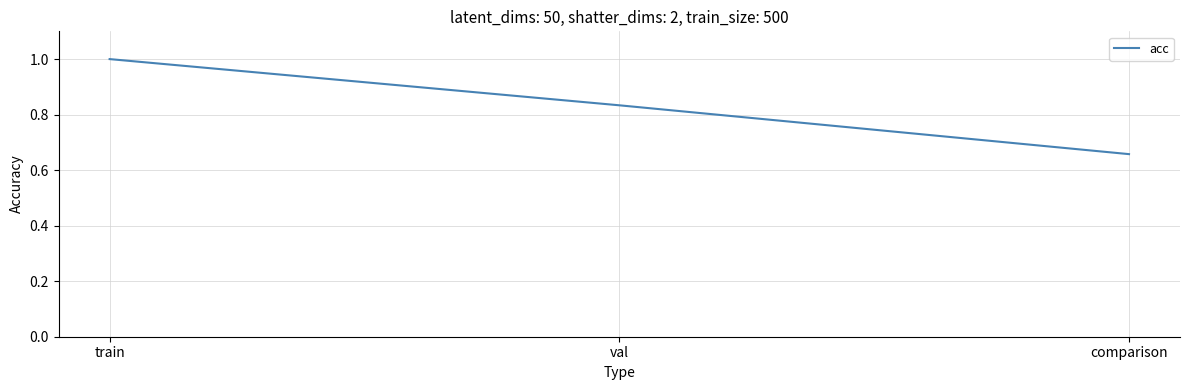

Between train and comparison, which is larger?

train